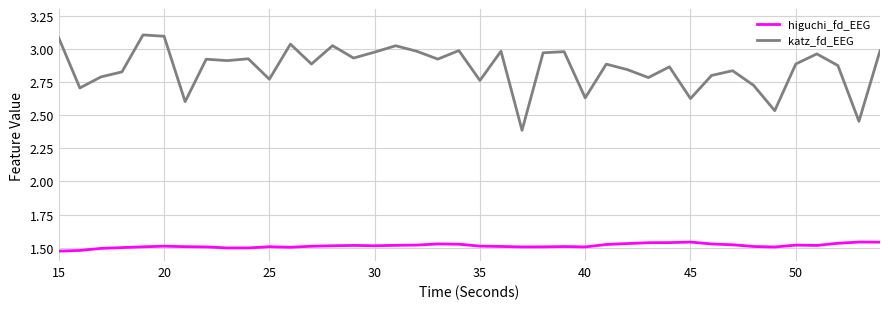

What is the maximum value for katz_fd_EEG?

3.1